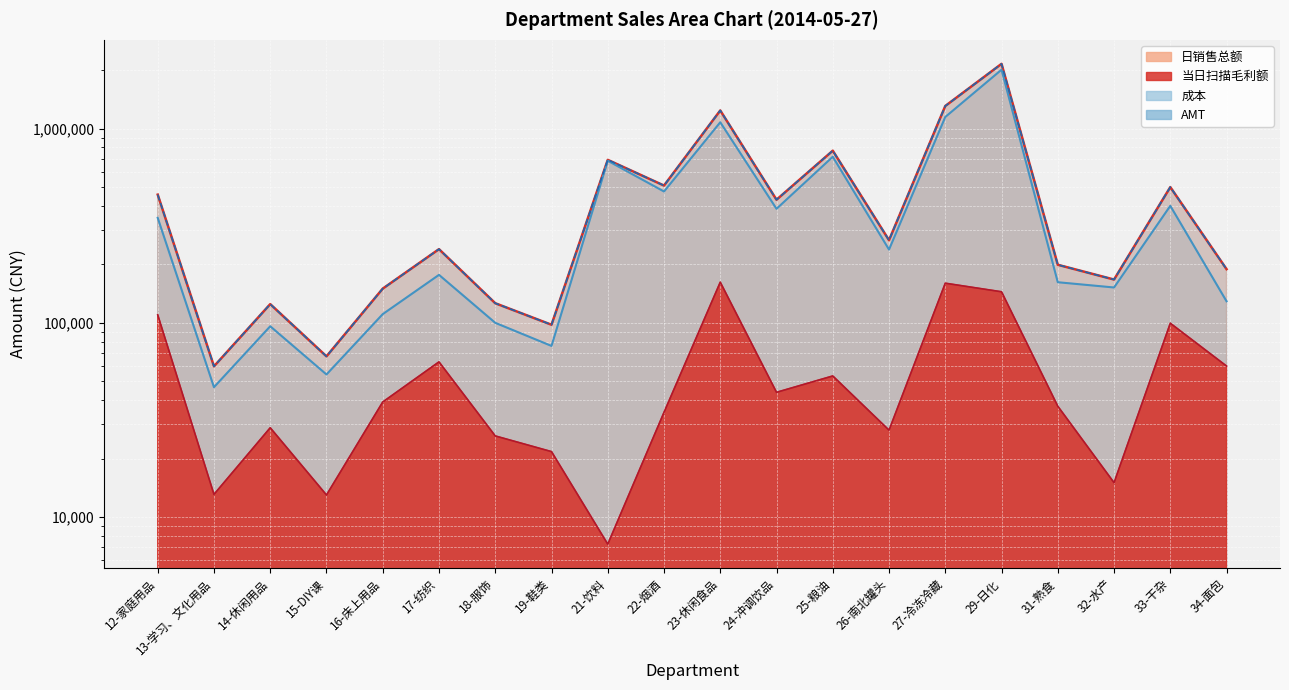

What is the difference between the highest and lowest values at 22-烟酒?

474466.6